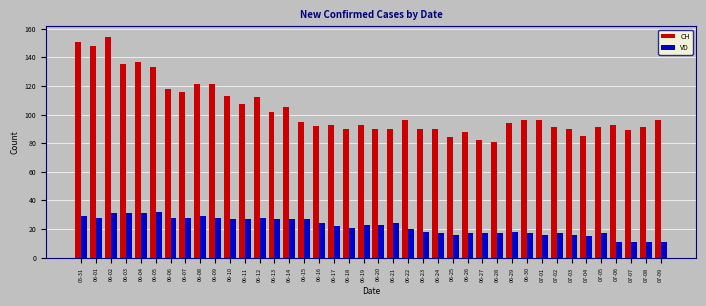

The VD series shows 32 at 06-05. True or false?

True